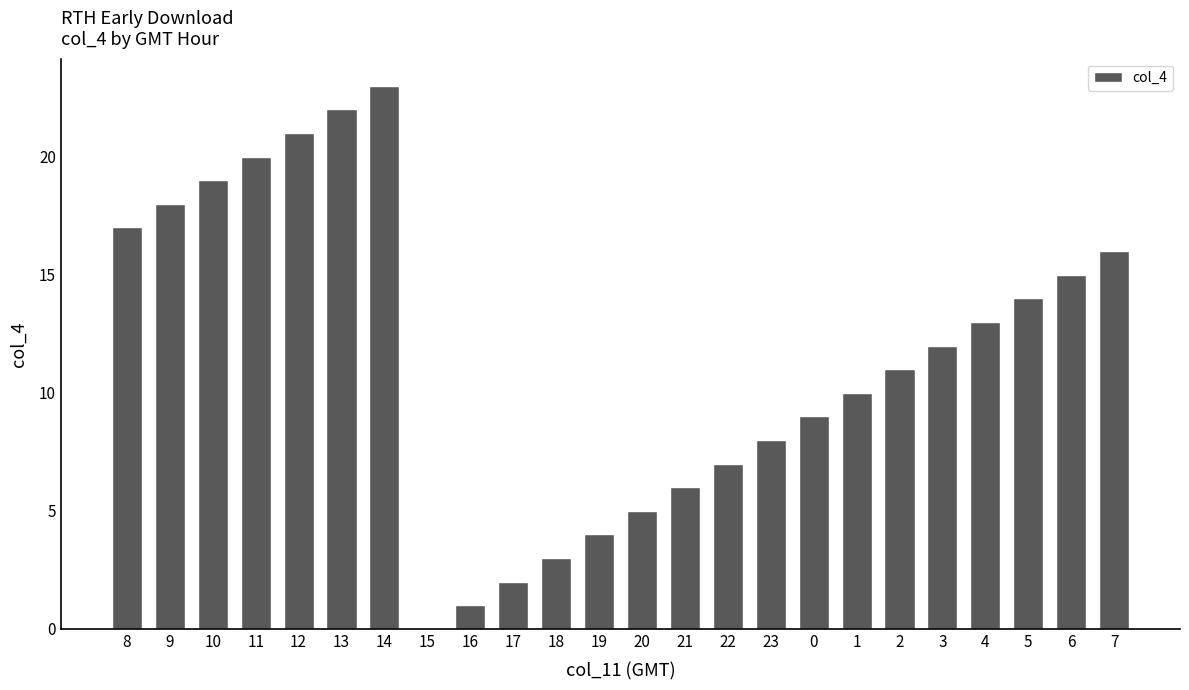

Which has a higher value, 20 or 16?

20